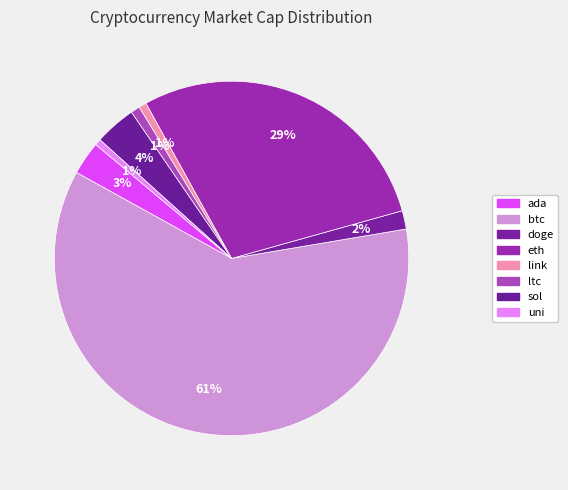

Rank the categories by value from highest to lowest.

btc, eth, sol, ada, doge, ltc, link, uni